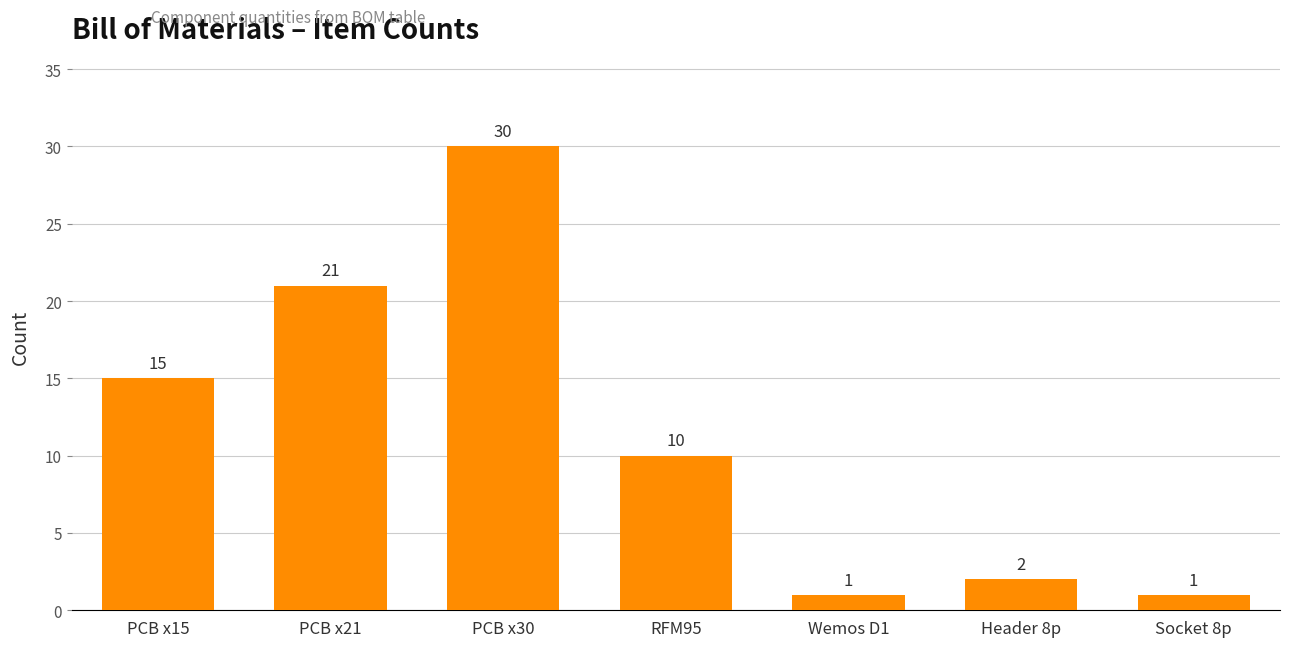

What is the difference between the maximum and minimum values?

29